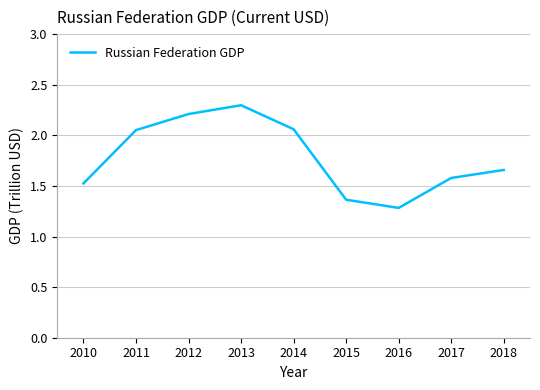

True or false: there are more than 0 points higher than both neighbors.

True